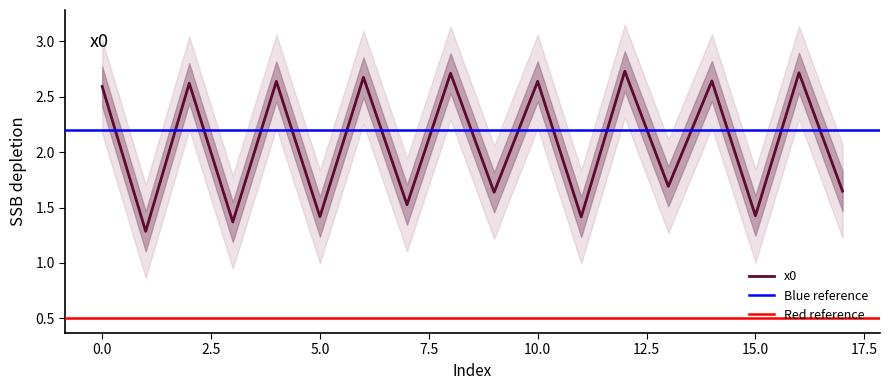

Read the value at 13.

1.7